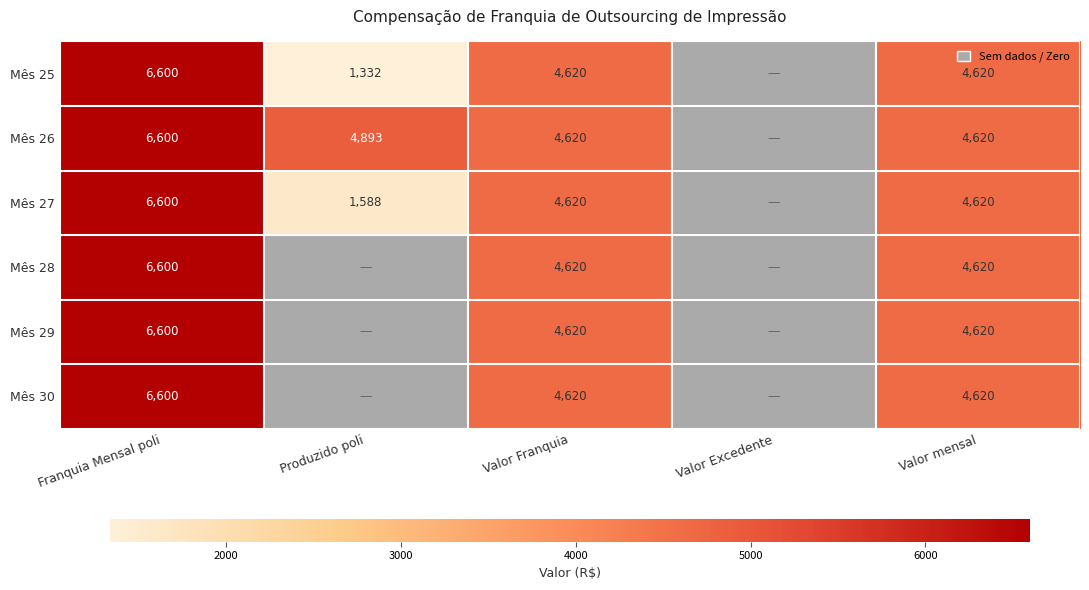

True or false: Mês 28 has a value of 4620 at Valor Franquia.

True